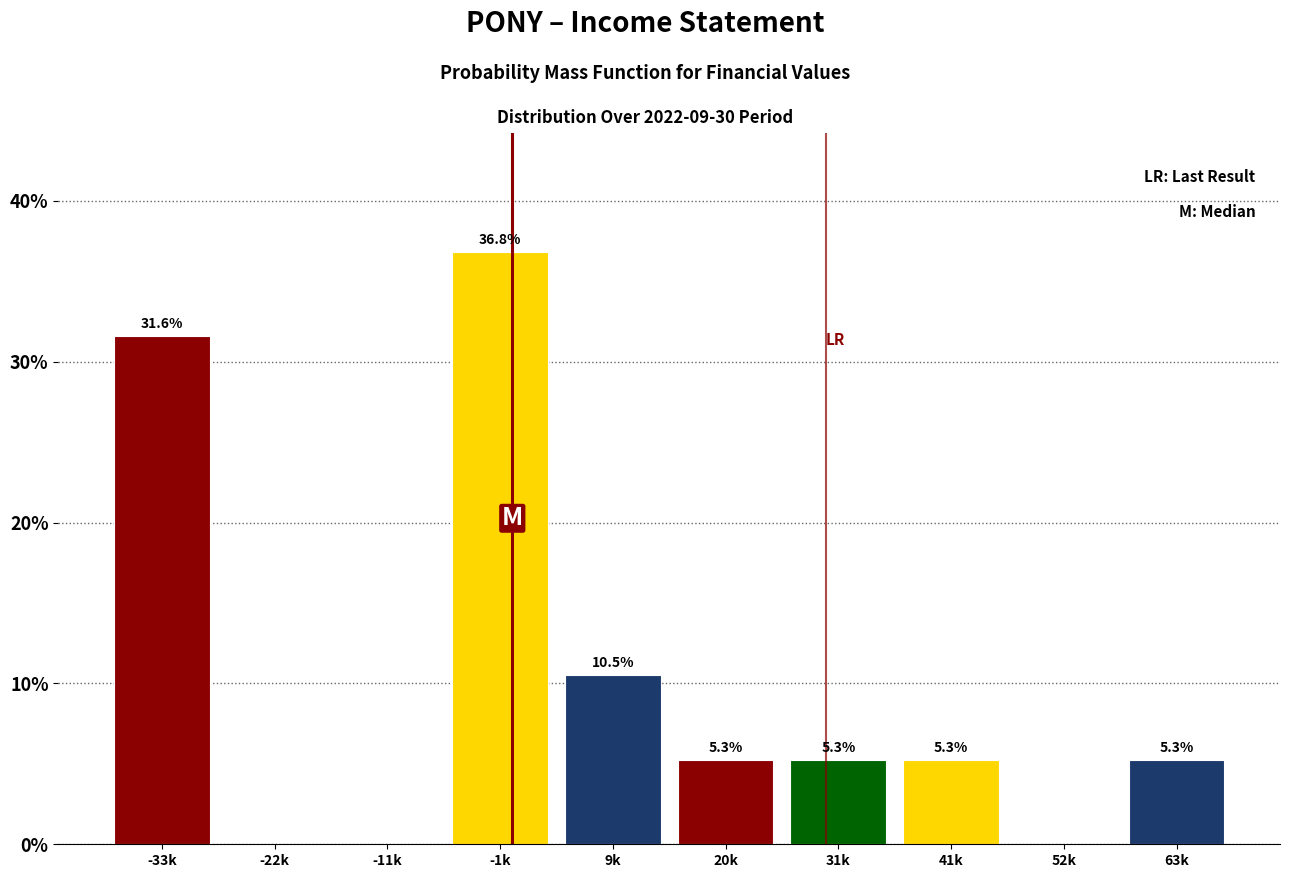

Reading left to right, extract all data points from this chart.

-33k=31.6	-22k=0.0	-11k=0.0	-1k=36.8	9k=10.5	20k=5.3	31k=5.3	41k=5.3	52k=0.0	63k=5.3